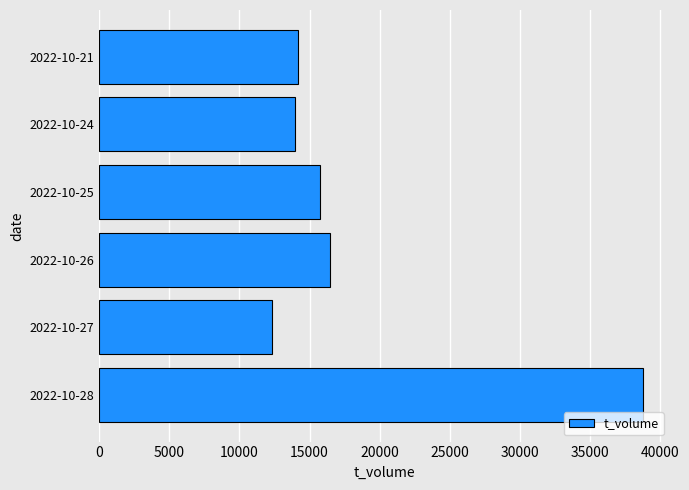

The value at 2022-10-24 is 13985. True or false?

True